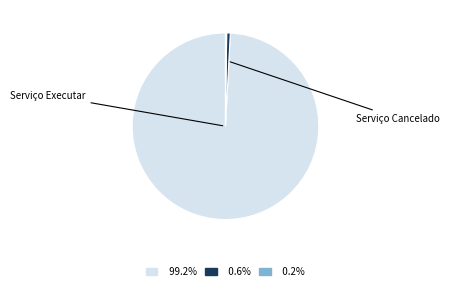

Is there any slice that represents more than half of the pie?

Yes